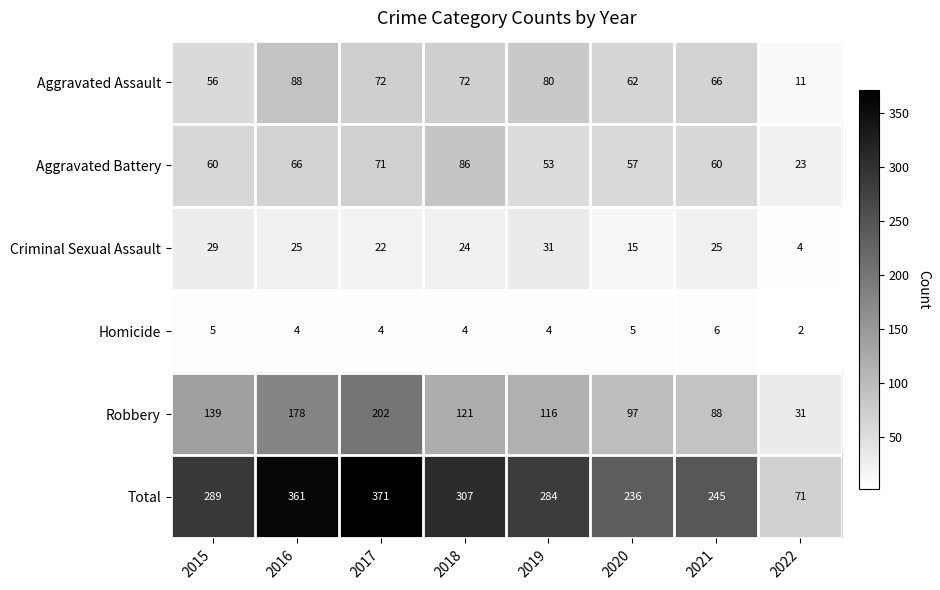

What is the greatest value displayed?

371